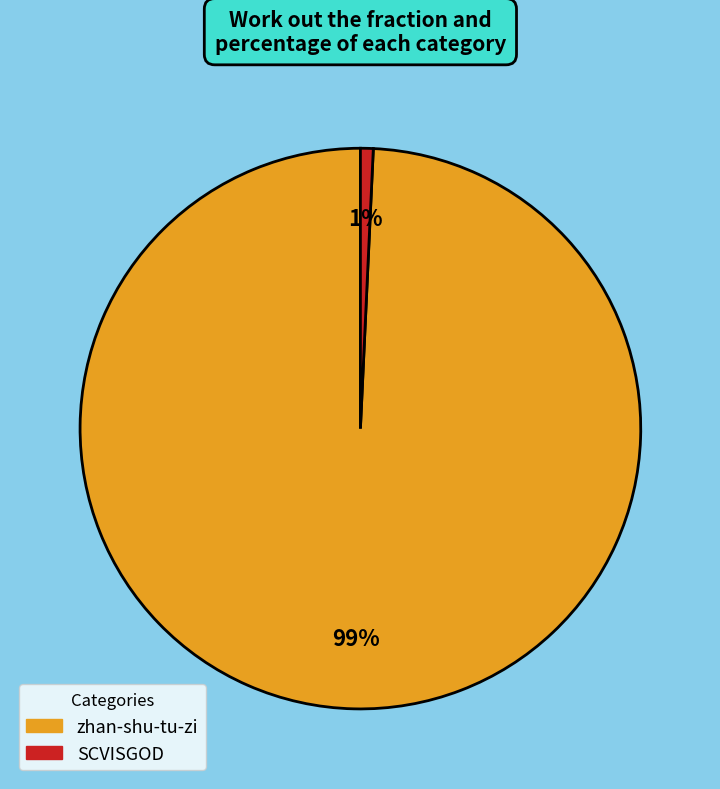

How many slices are in this pie chart?

2